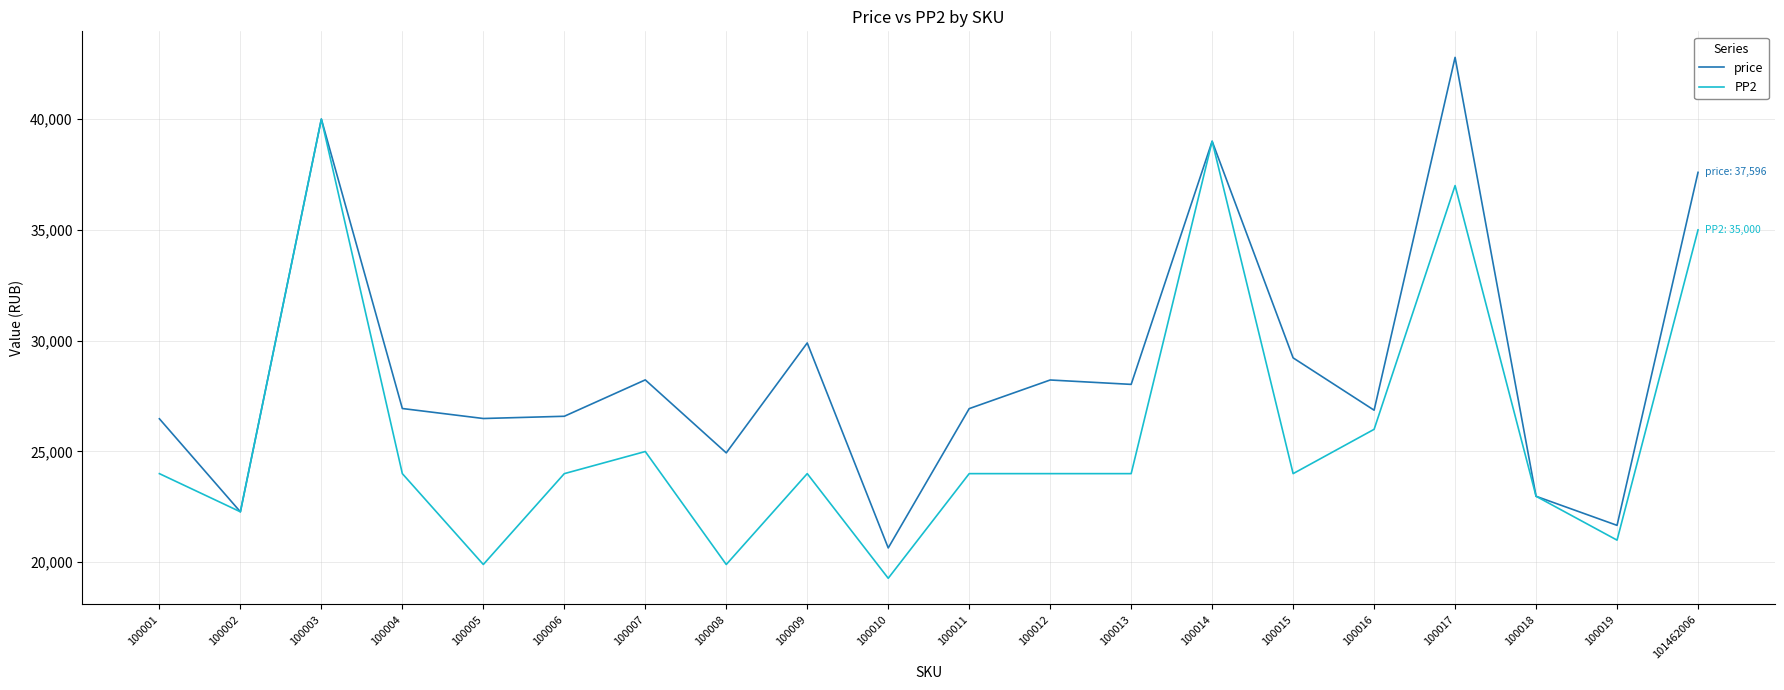

Read the price value at 100017, to the nearest 100.

42800